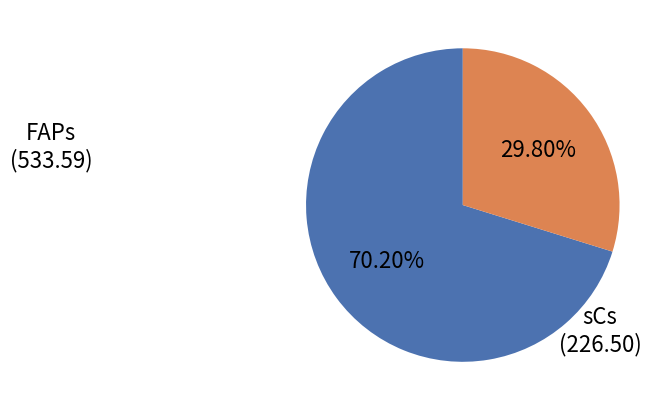

Does any single category account for the majority?

Yes